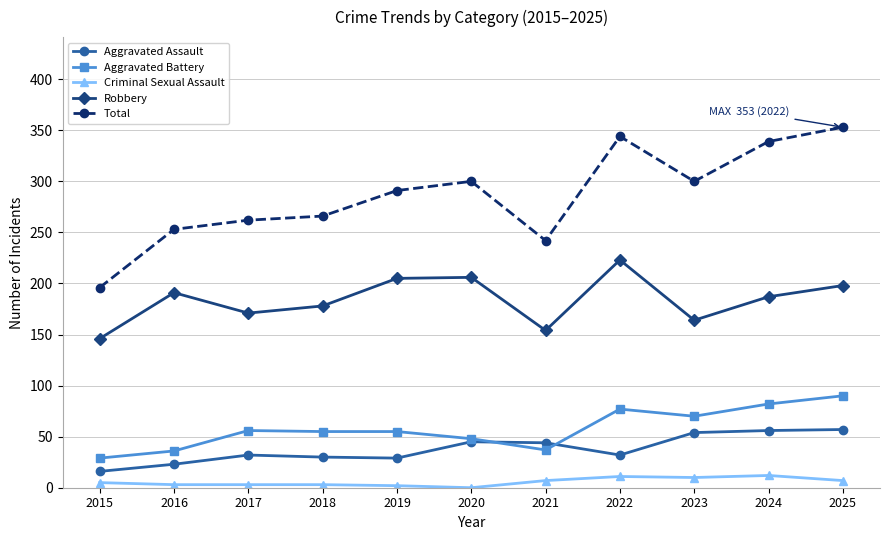

Rank the series by their maximum value, from lowest to highest.

Criminal Sexual Assault, Aggravated Assault, Aggravated Battery, Robbery, Total